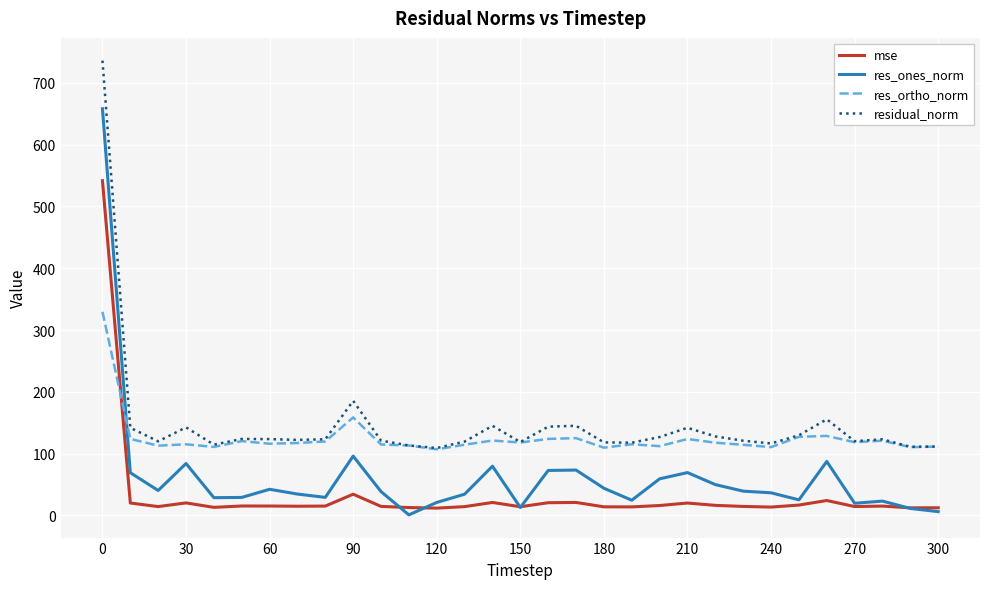

List the series in order of their overall mean, highest first.

residual_norm, res_ortho_norm, res_ones_norm, mse